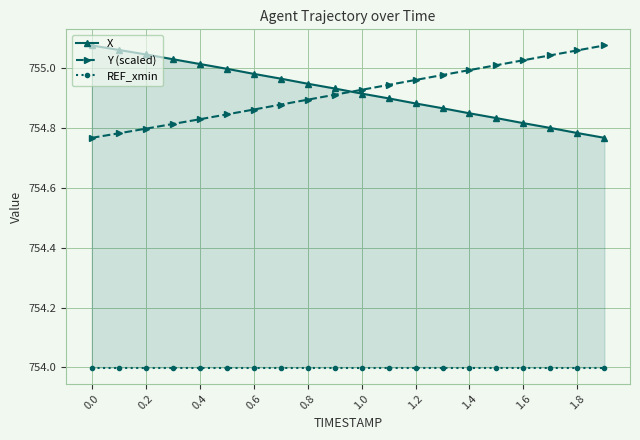

The Y (scaled) series shows 754.8 at 0.2. True or false?

True